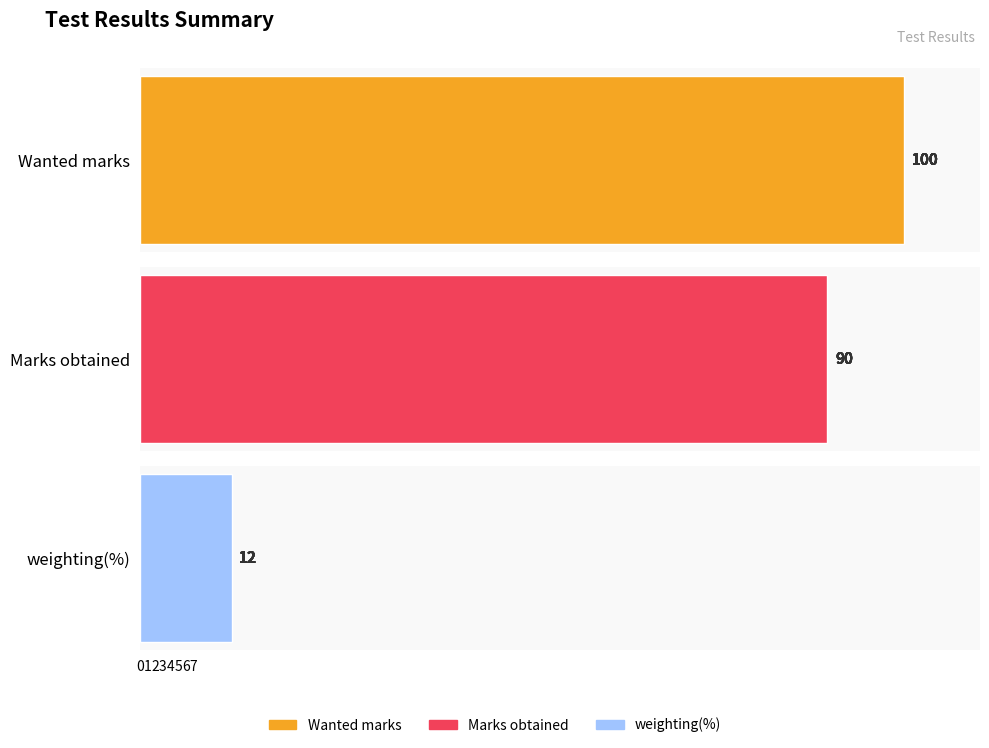

What is the value of the Wanted marks bar at the 4th from the left?

100